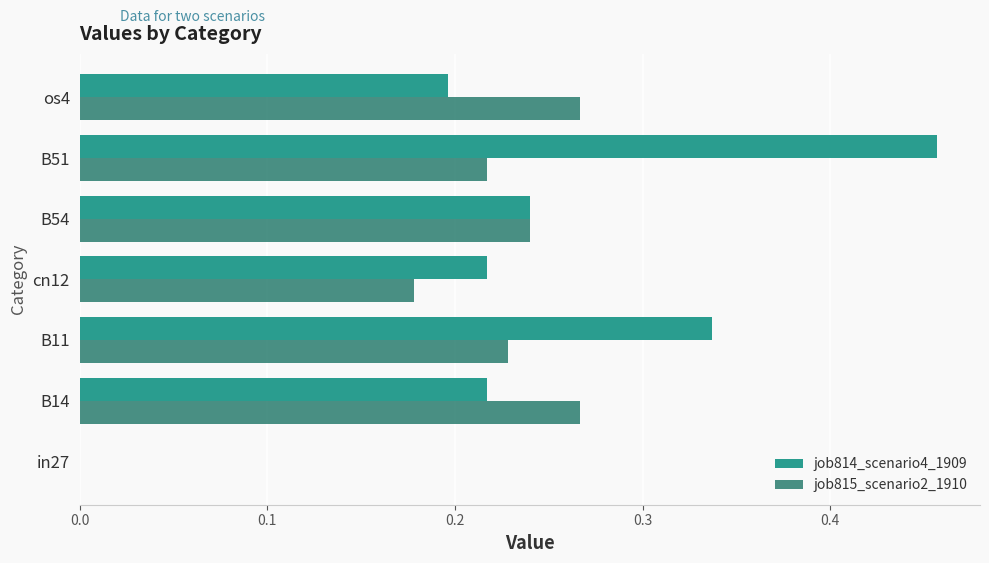

The value of job815_scenario2_1910 at B11 is 0.1. True or false?

False